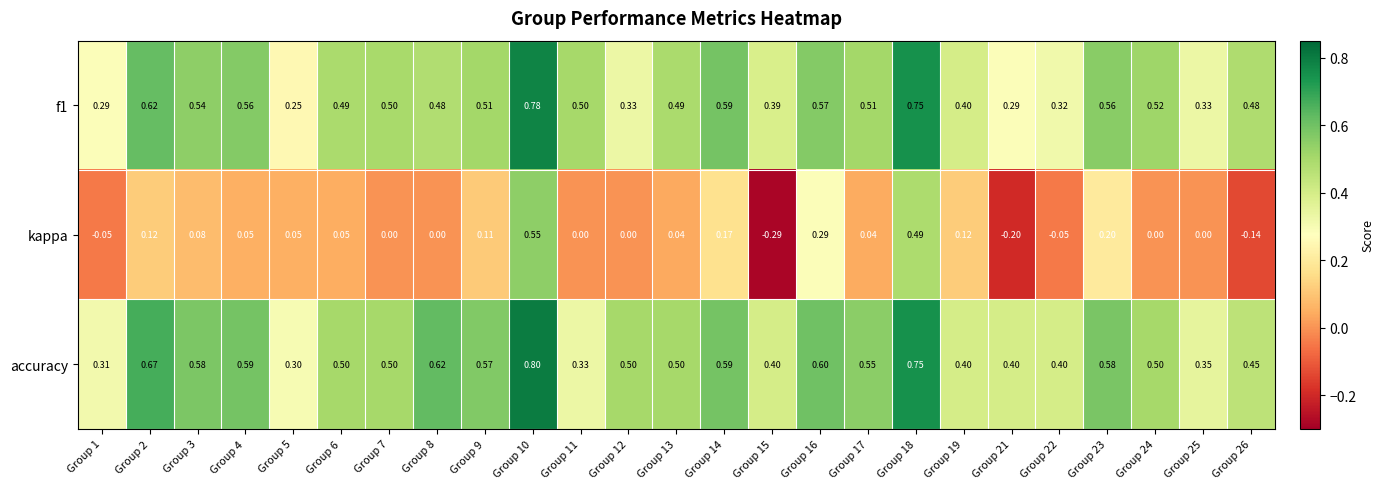

Is the value of accuracy at Group 9 greater than the value of kappa at Group 25?

Yes